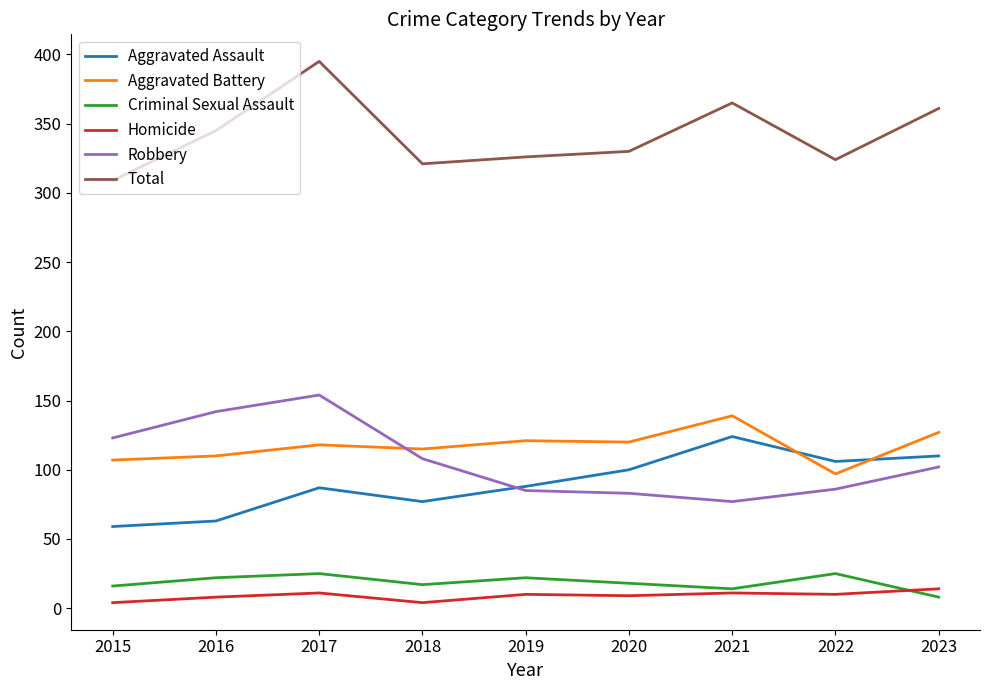

True or false: Total and Criminal Sexual Assault cross at least once.

False